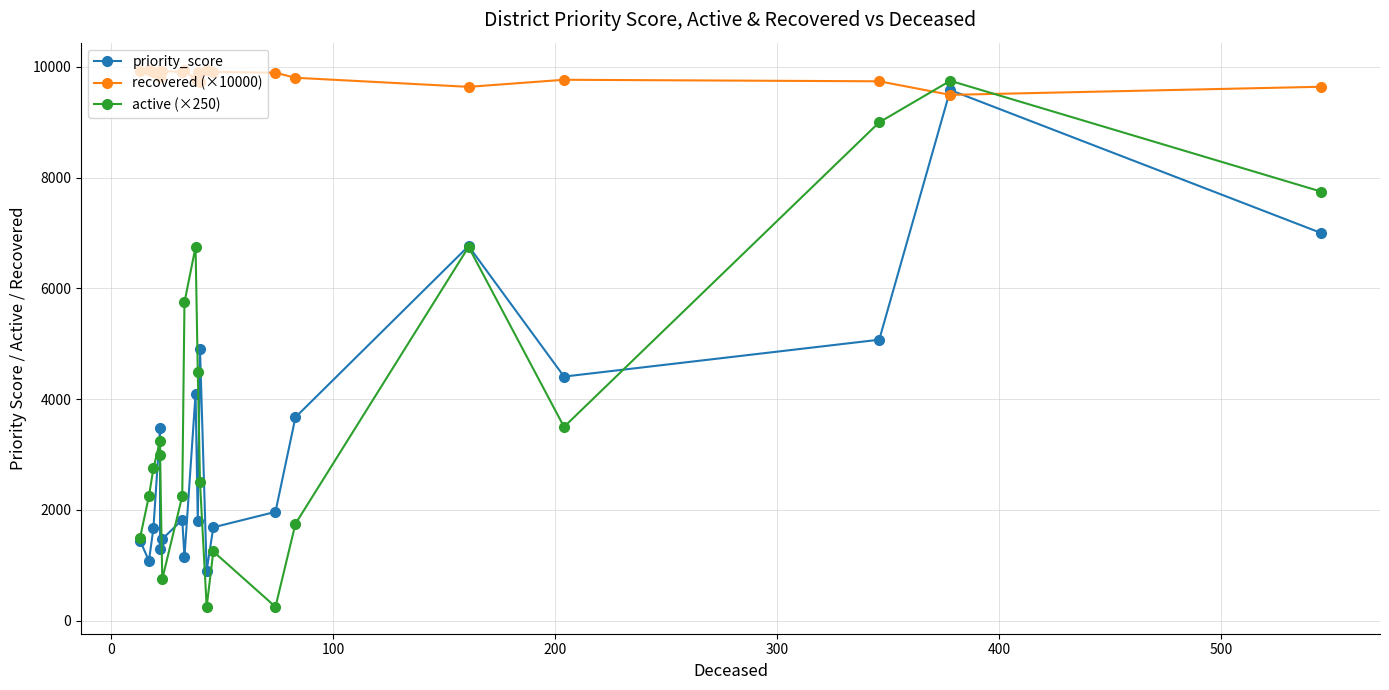

Does the chart have visible grid lines?

Yes